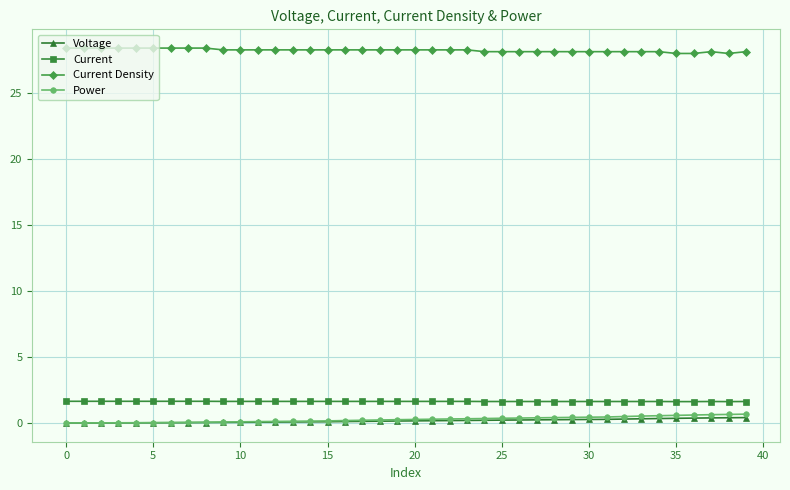

What is the maximum value for Current?

1.6